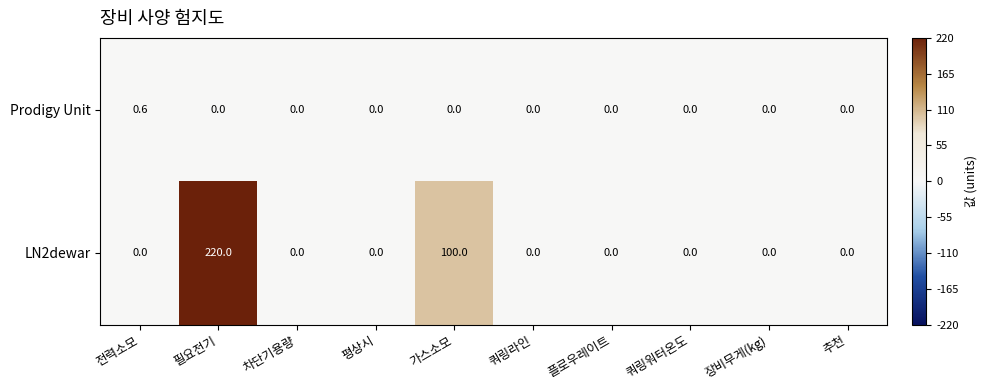

Reading right to left, transcribe all the data shown in this chart.

Prodigy Unit: 추천=0.0	장비무게(kg)=0.0	쿼링워터온도=0.0	플로우레이트=0.0	쿼링라인=0.0	가스소모=0.0	평상시=0.0	차단기용량=0.0	필요전기=0.0	전력소모=0.6
LN2dewar: 추천=0.0	장비무게(kg)=0.0	쿼링워터온도=0.0	플로우레이트=0.0	쿼링라인=0.0	가스소모=100.0	평상시=0.0	차단기용량=0.0	필요전기=220.0	전력소모=0.0